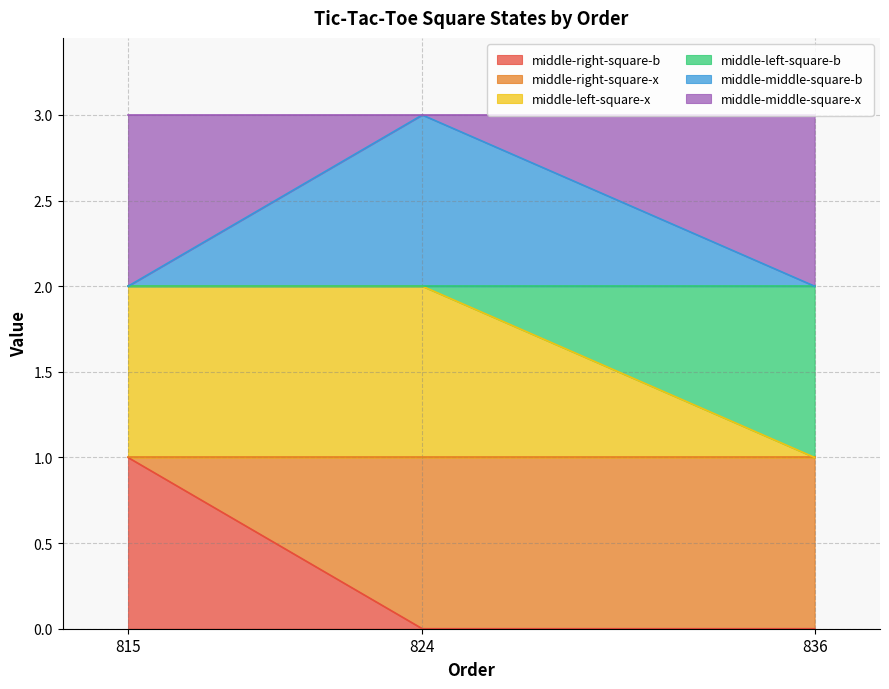

Is it true that middle-right-square-b equals -1 at 836?

False